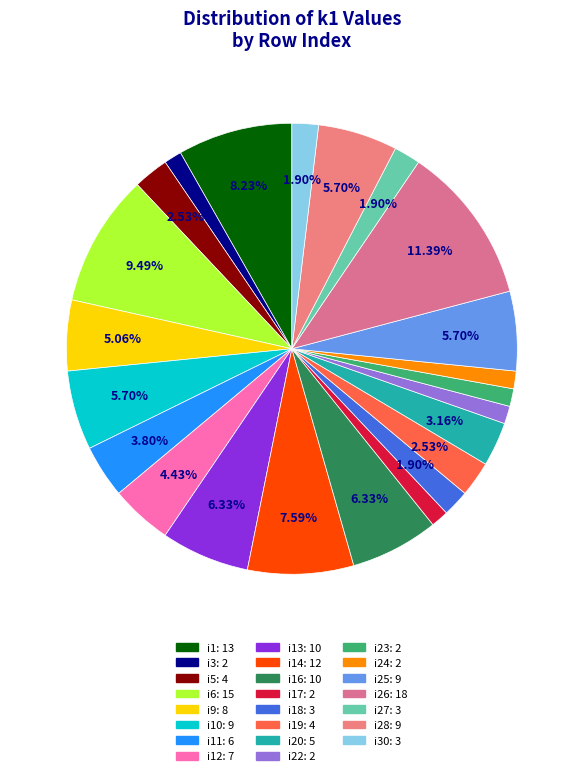

How many slices are in this pie chart?

23